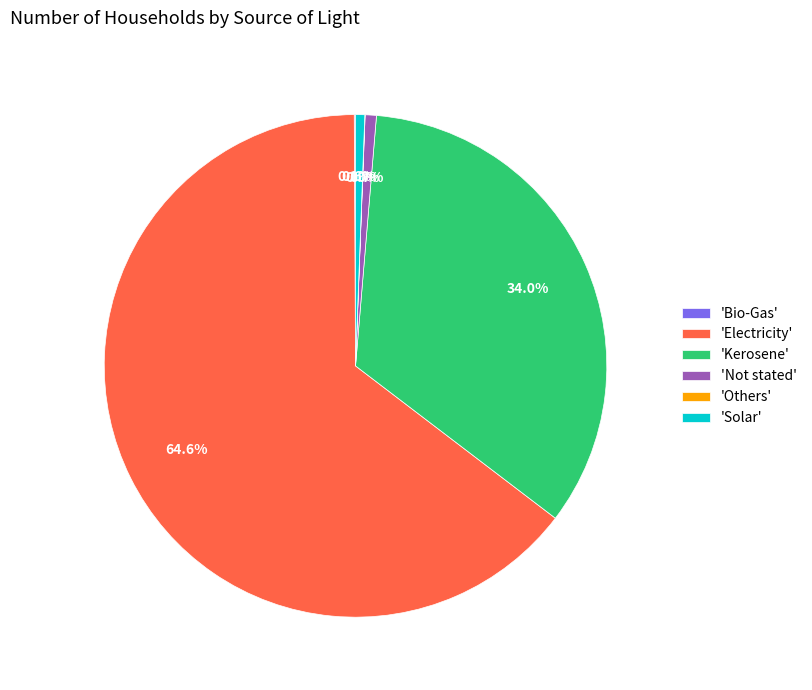

What is the largest slice in the pie chart?

'Electricity'